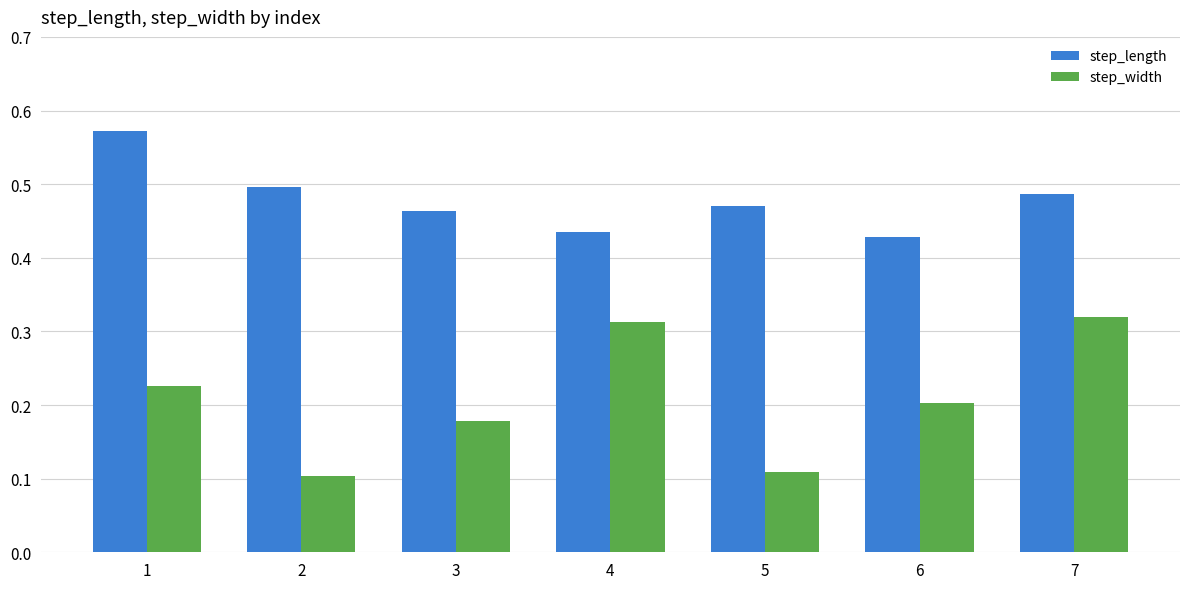

What is the sum of all step_length values?

3.4